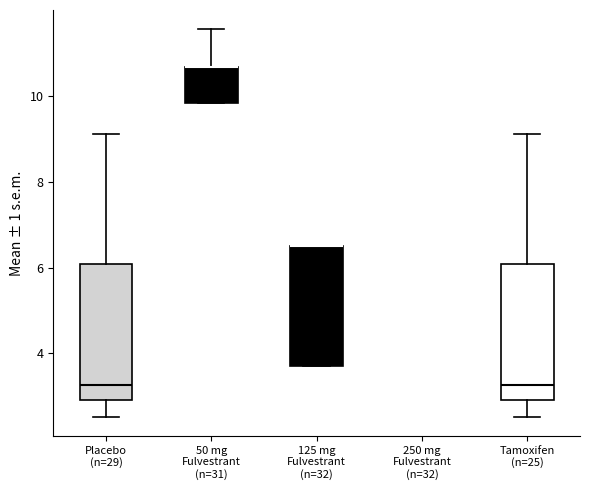

Reading left to right, read every box against the y-axis: the position of its median line, the range the box covers, and the ends of its whiskers. The values are not printed on the chart, so give them approximately, as read against the axis.

Placebo (n=29): median 3.2, box 3.0 to 6.0, whiskers 2.6 to 9.2
50 mg Fulvestrant (n=31): median 10.6 (drawn on the box's upper edge), box 9.8 to 10.6, whiskers 9.8 to 11.6
125 mg Fulvestrant (n=32): median 6.4 (drawn on the box's upper edge), box 3.8 to 6.4, whiskers 3.8 to 6.4
250 mg Fulvestrant (n=32): box collapsed to a line at 9.8, whiskers 9.8 to 9.8
Tamoxifen (n=25): median 3.2, box 3.0 to 6.0, whiskers 2.6 to 9.2